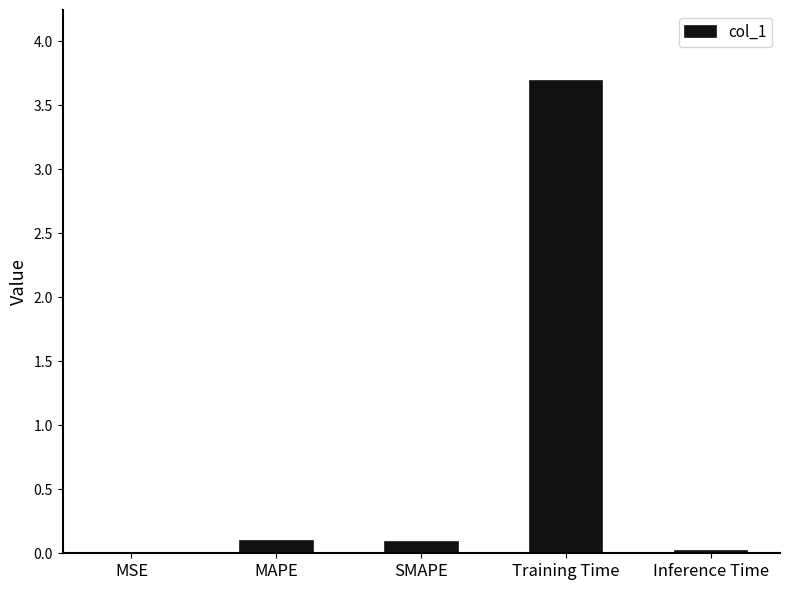

Between MAPE and MSE, which is larger?

MAPE